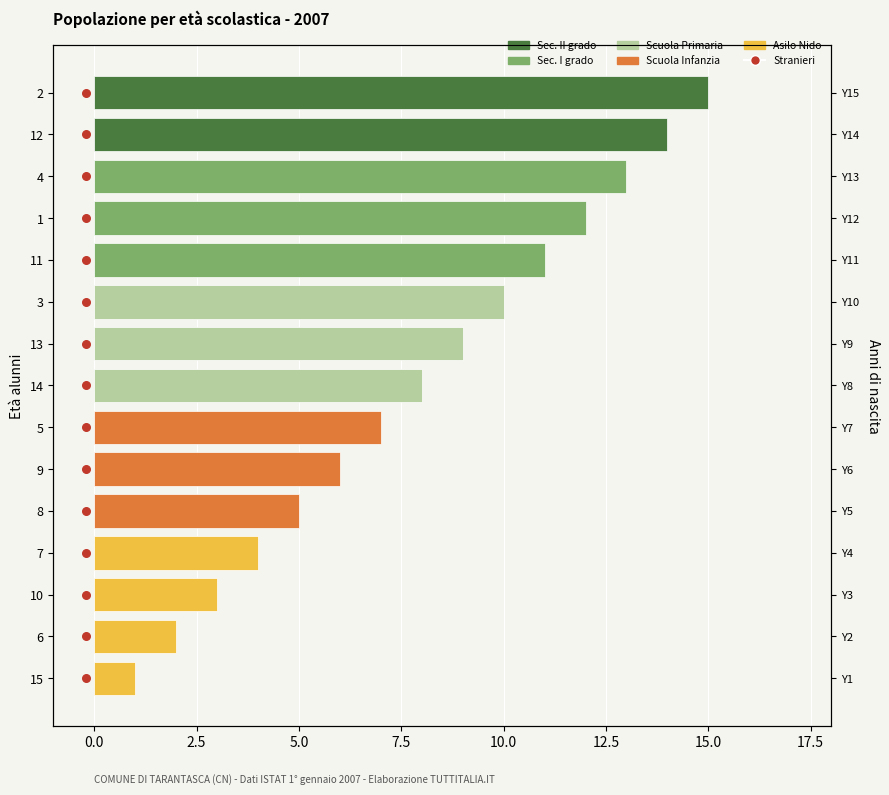

Which series reaches the minimum Y coordinate?

Stranieri